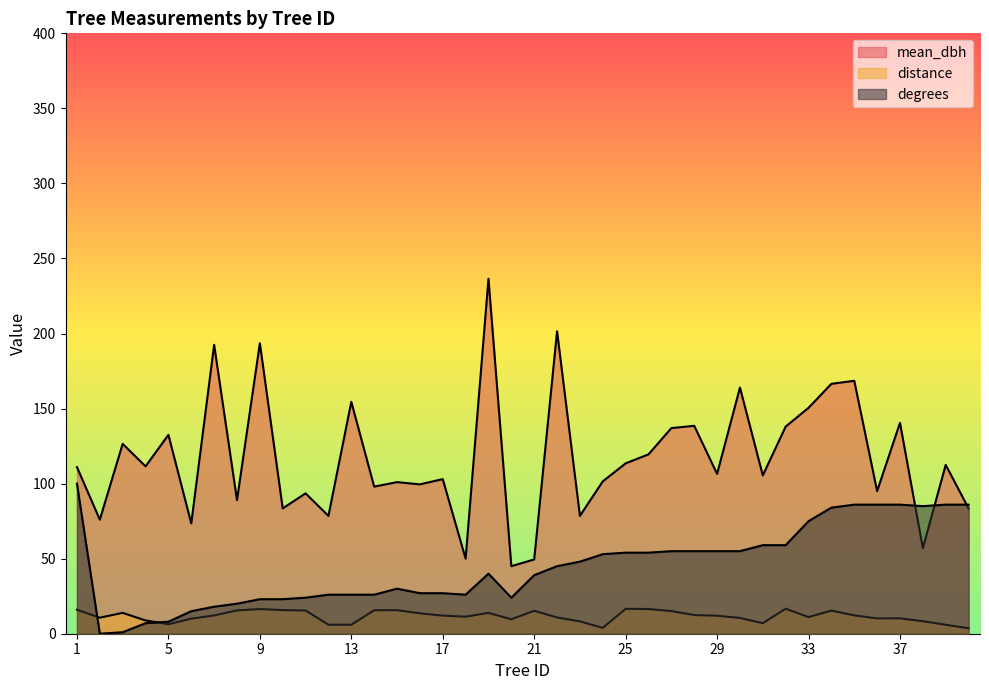

Which series has the largest range (max minus min)?

mean_dbh